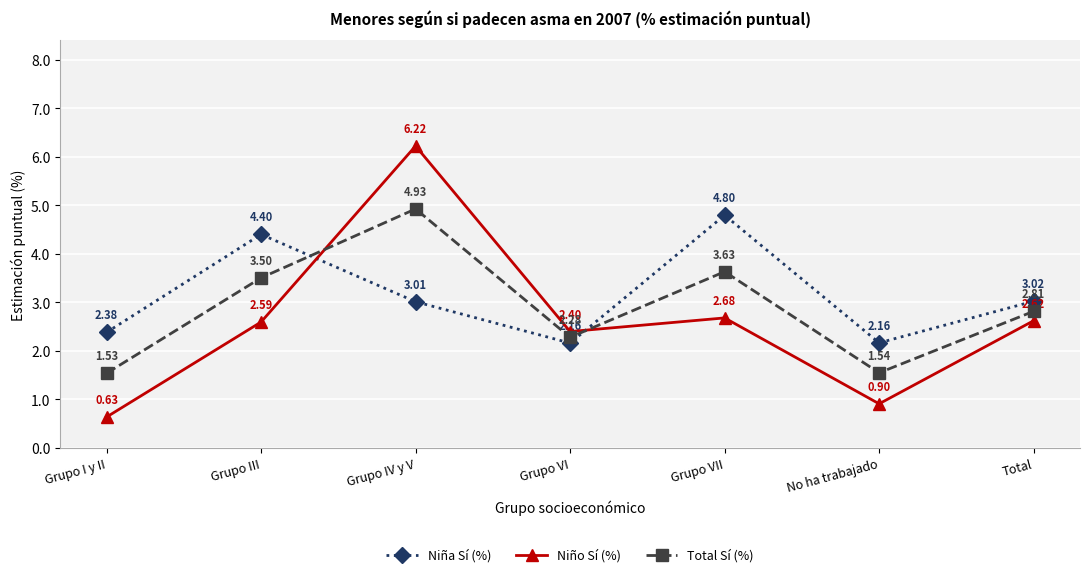

List the series in order of their overall mean, lowest first.

Niño Sí (%), Total Sí (%), Niña Sí (%)